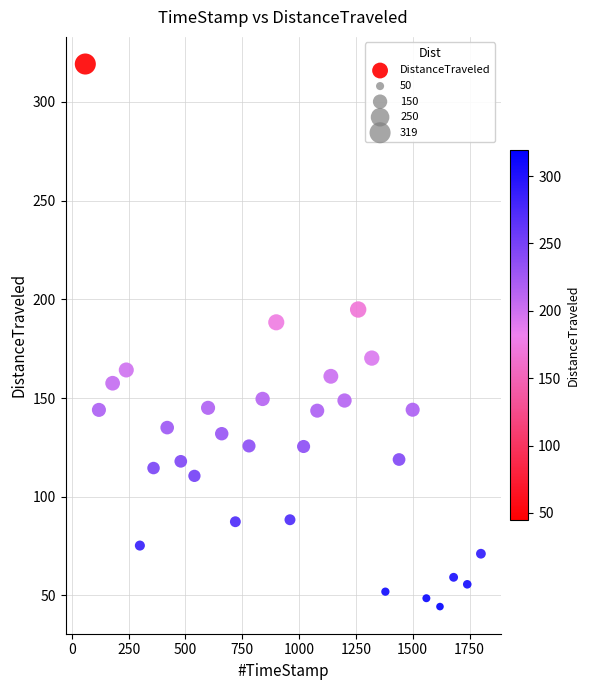

What Y value in the scatter plot is closest to 181?

188.4